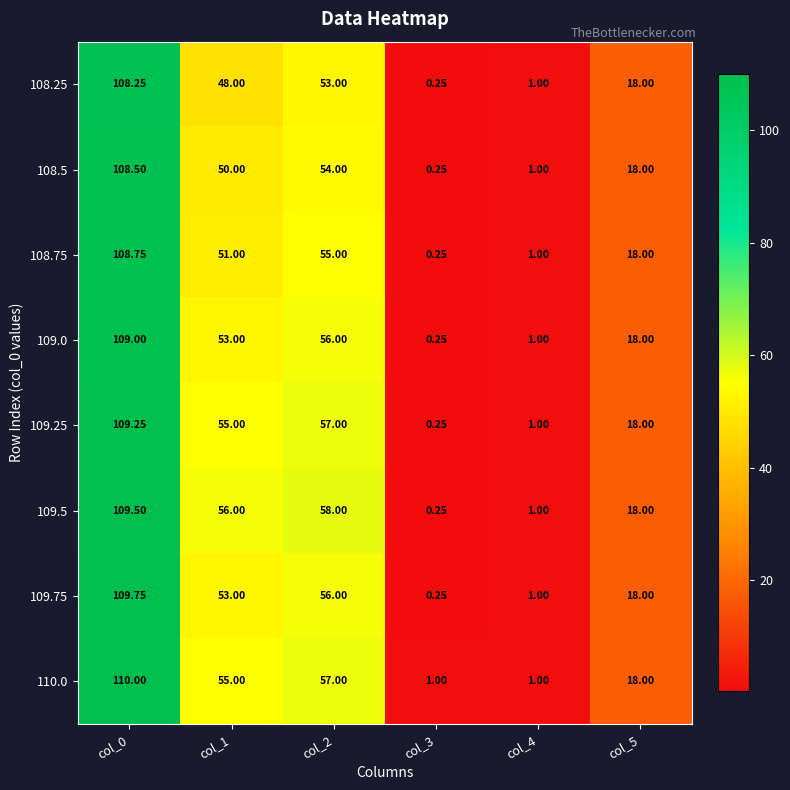

Which series has the largest total across all categories?

109.5